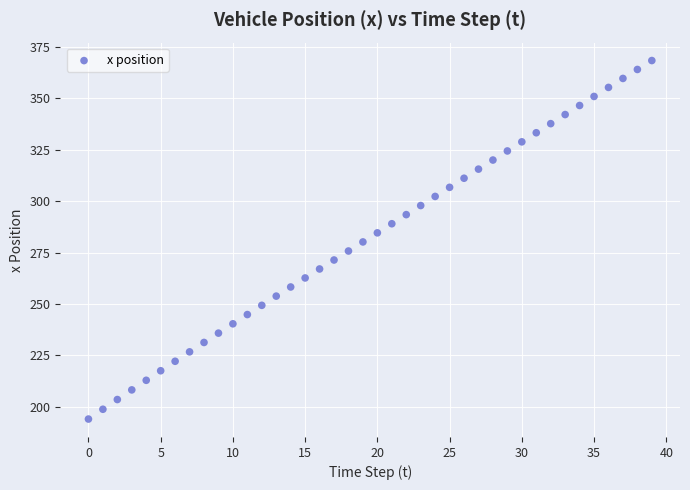

What is the range of Y values (max minus min)?

174.4